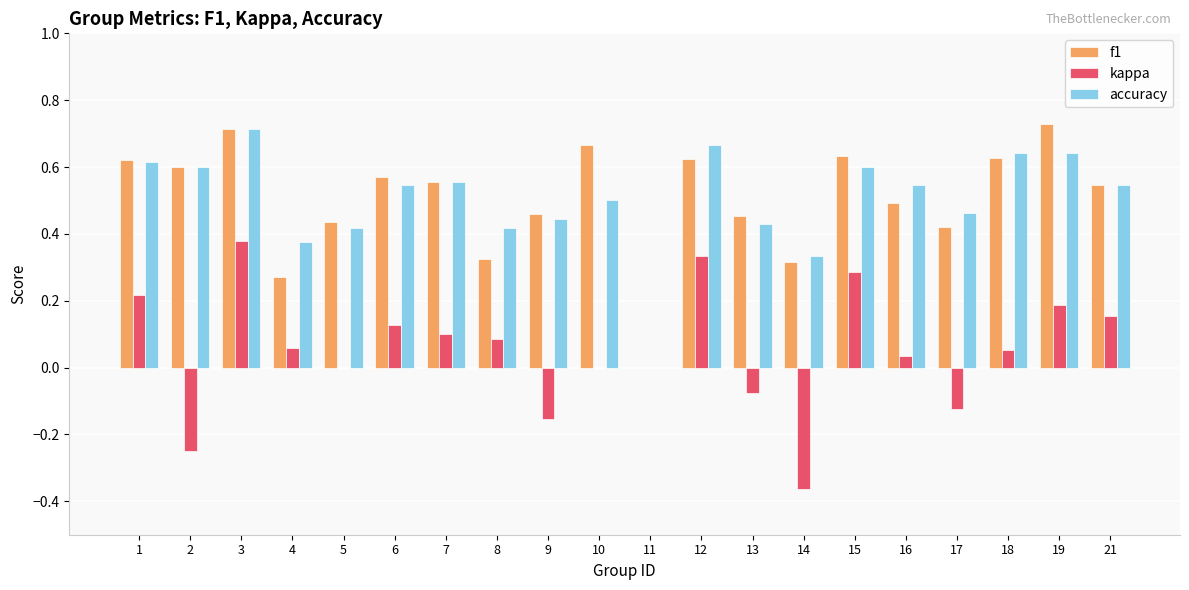

What is the sum of all kappa values?

1.0